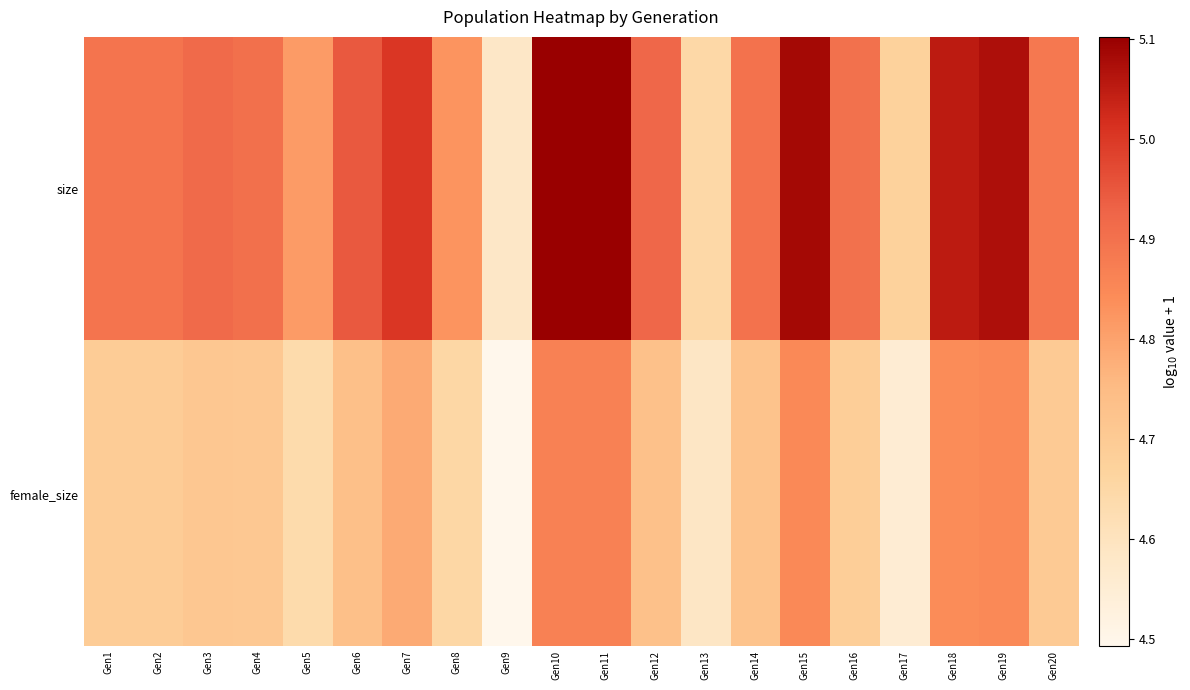

How many distinct data groups are displayed?

2